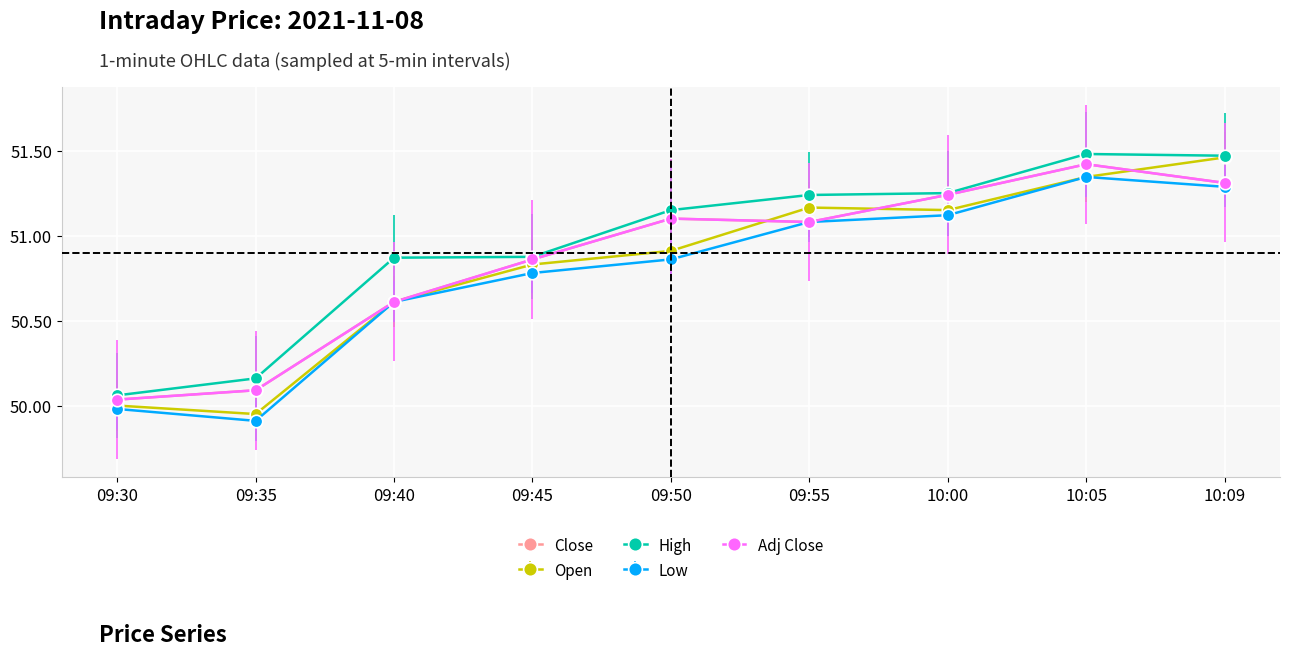

Where does the Adj Close series first go above 51?

09:50